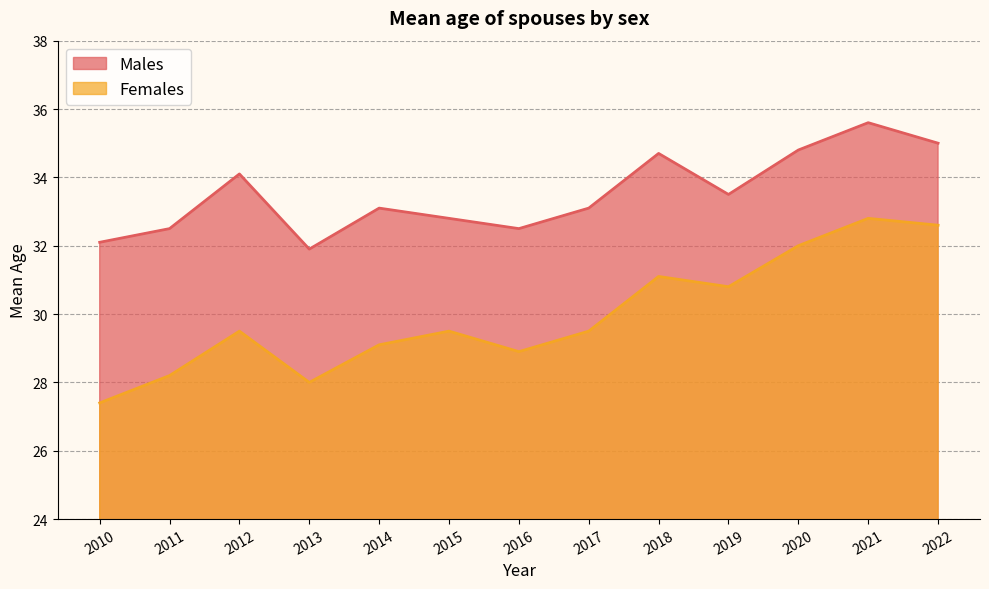

At which category is the sum across all series the highest?

2021